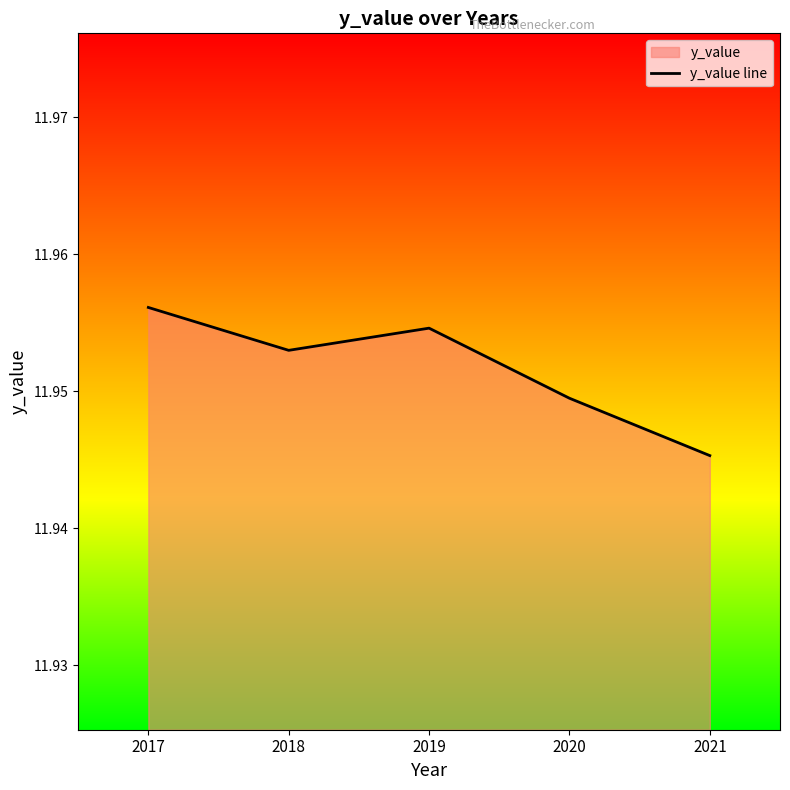

What is the value of the 2nd point from the left?

12.0